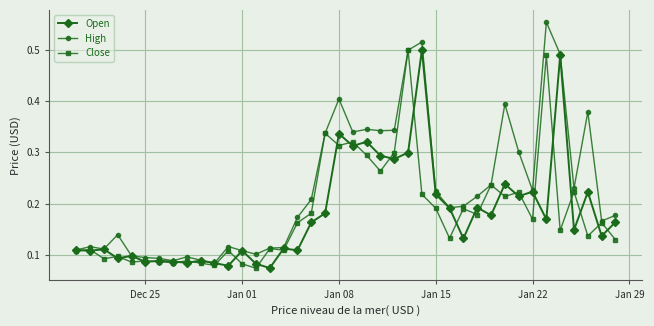

Which series has the widest spread of values?

High